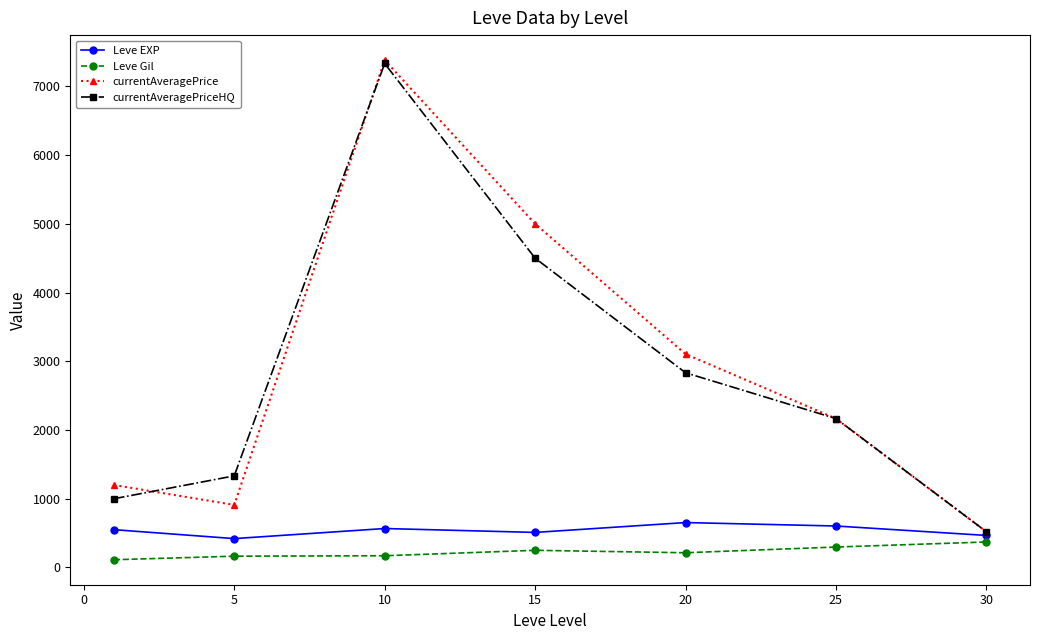

How many data points does each series have?

7